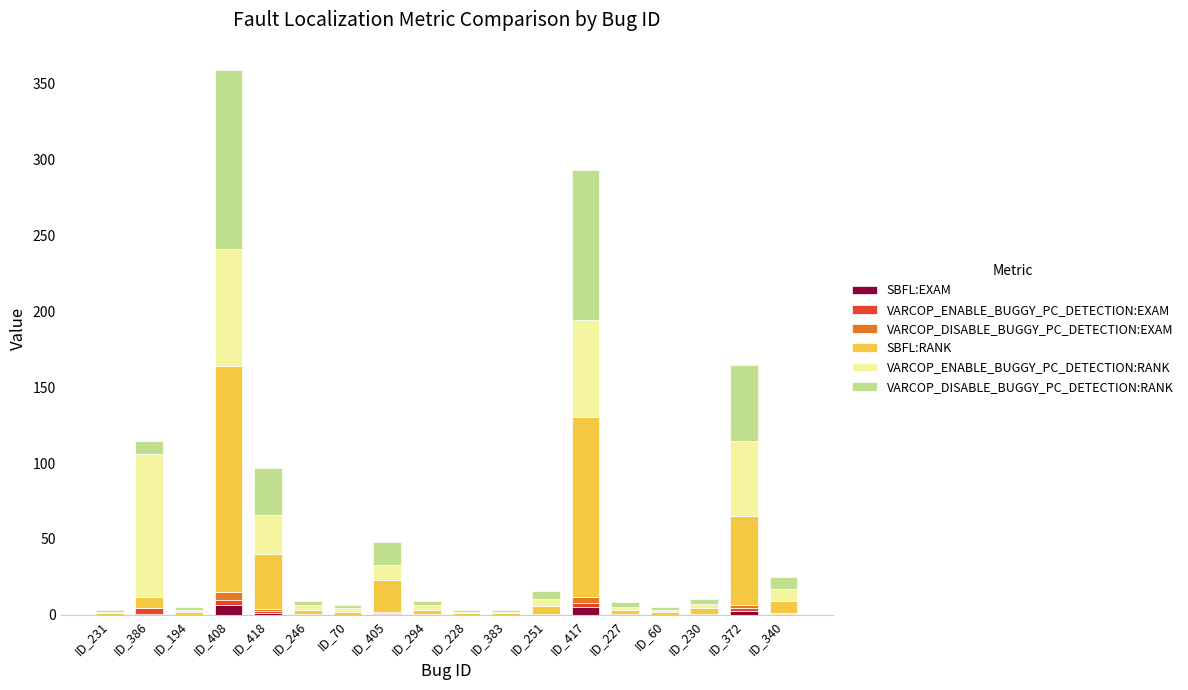

Are the bars grouped side by side (vs. stacked)?

No